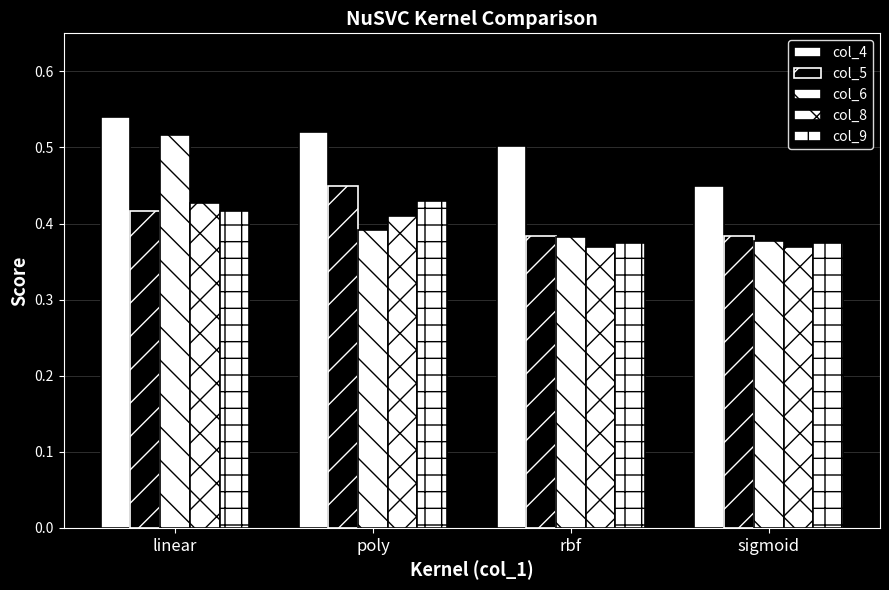

How many data points does each series have?

4